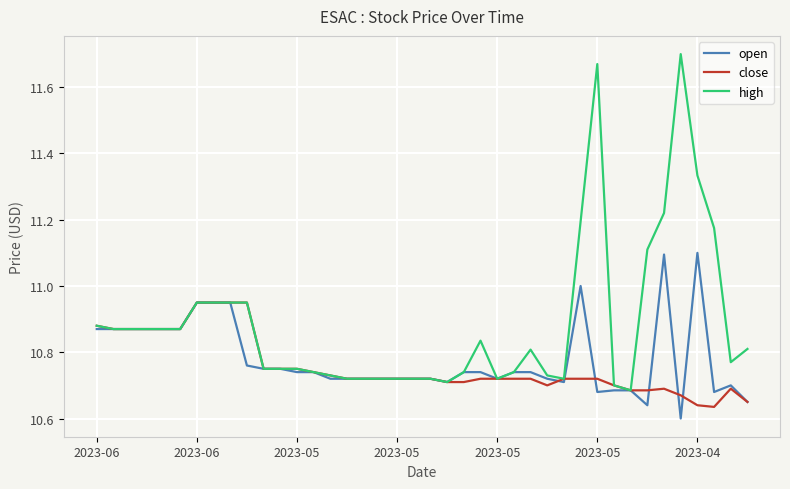

Which series has the largest total across all categories?

high